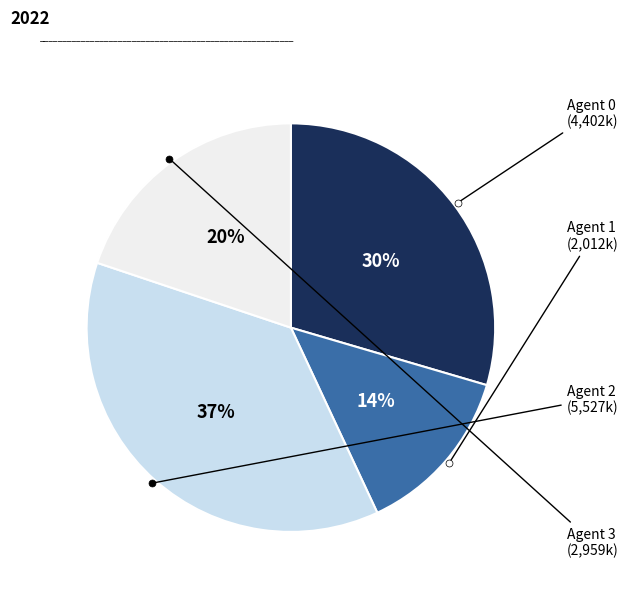

Is there a majority slice in this chart?

No